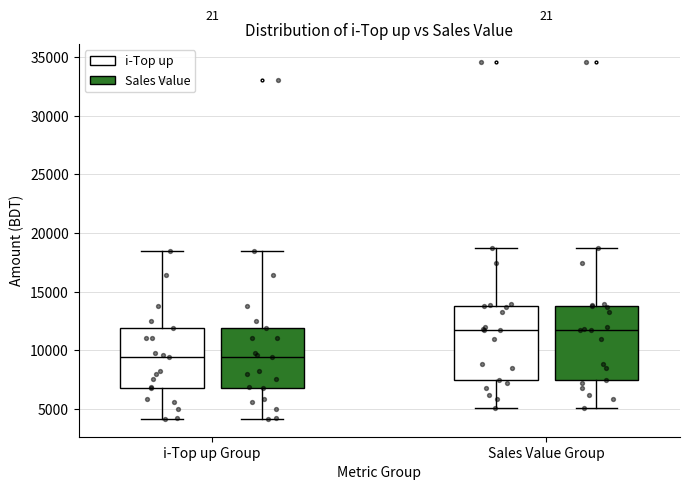

Reading left to right, transcribe this box plot: for each box, give where its median line is, the range the box spans, and where its two whiskers end, as read against the y-axis. The values are not printed on the chart, so give them approximately, as read against the axis.

i-Top up Group (i-Top up): median 9500, box 7000 to 12000, whiskers 4000 to 18500
i-Top up Group (Sales Value): median 9500, box 7000 to 12000, whiskers 4000 to 18500
Sales Value Group (i-Top up): median 11500, box 7500 to 14000, whiskers 5000 to 18500
Sales Value Group (Sales Value): median 11500, box 7500 to 14000, whiskers 5000 to 18500